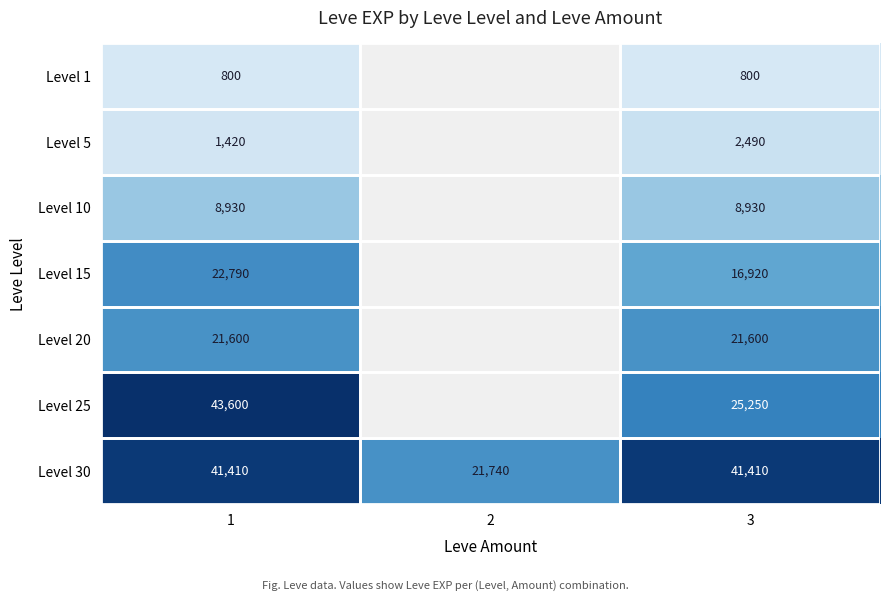

Read the Level 30 value at 3.

41410